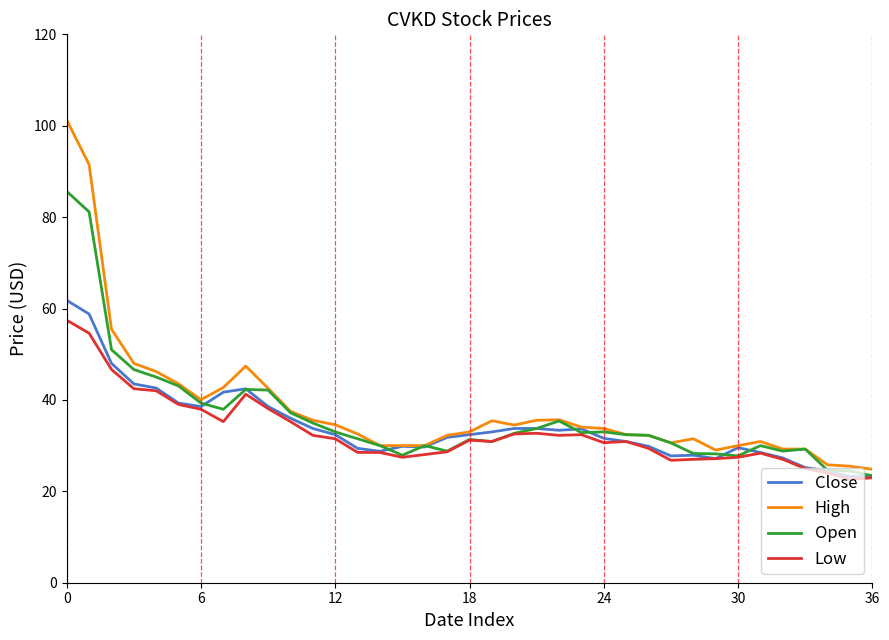

Which series has the widest spread of values?

High